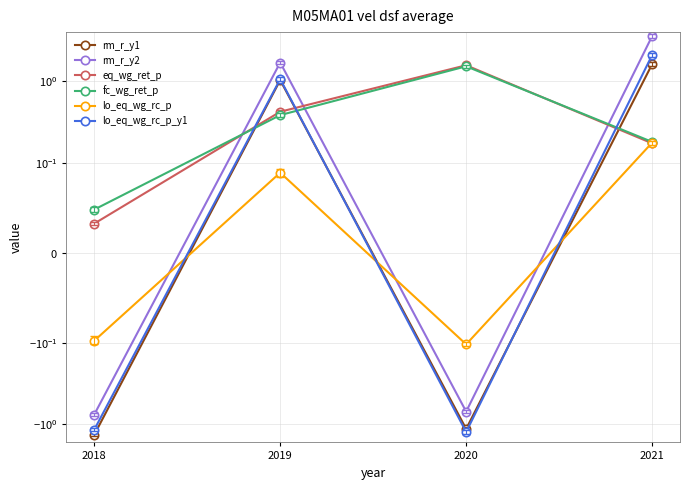

True or false: lo_eq_wg_rc_p_y1 has more than 1 points higher than both neighbors.

False